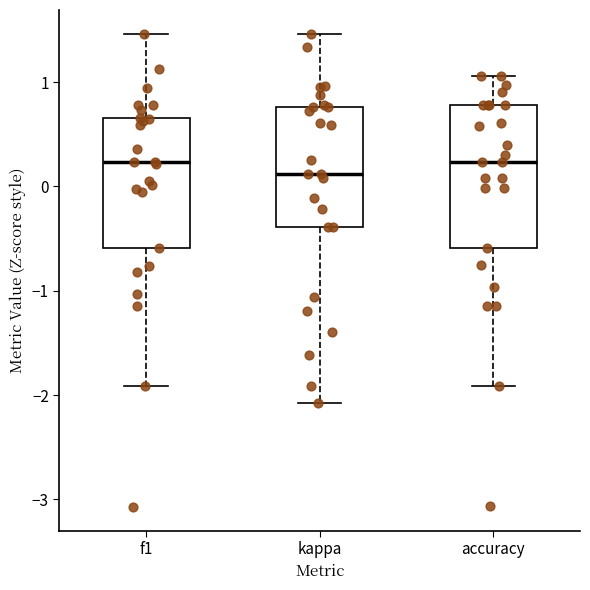

Reading left to right, transcribe this box plot: for each box, give where its median line is, the range the box spans, and where its two whiskers end, as read against the y-axis. The values are not printed on the chart, so give them approximately, as read against the axis.

f1: median 0.2, box -0.6 to 0.7, whiskers -1.9 to 1.5
kappa: median 0.1, box -0.4 to 0.8, whiskers -2.1 to 1.5
accuracy: median 0.2, box -0.6 to 0.8, whiskers -1.9 to 1.1